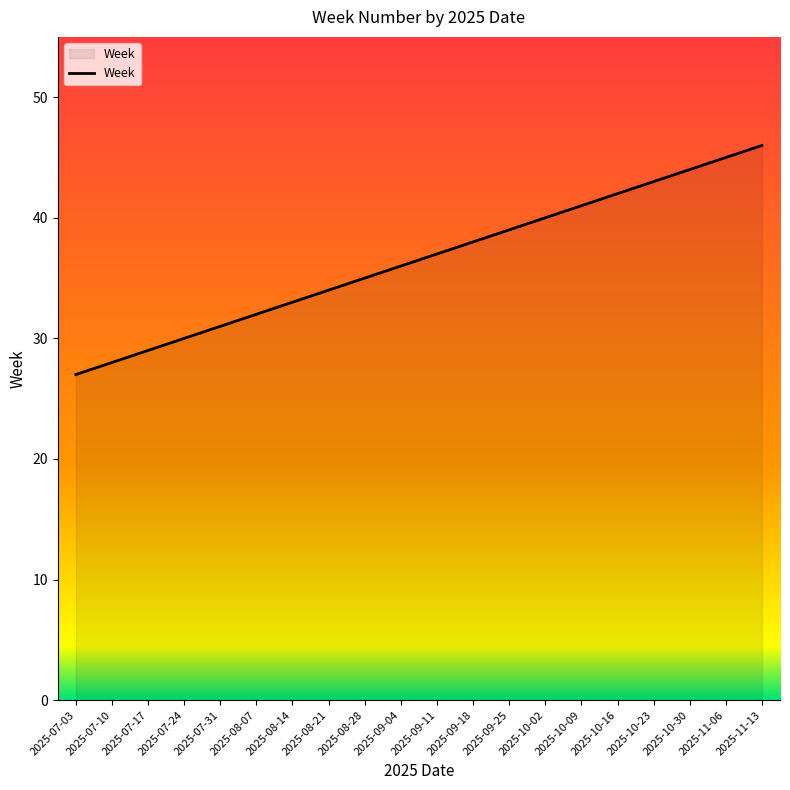

What is the approximate value at 2025-11-13?

46